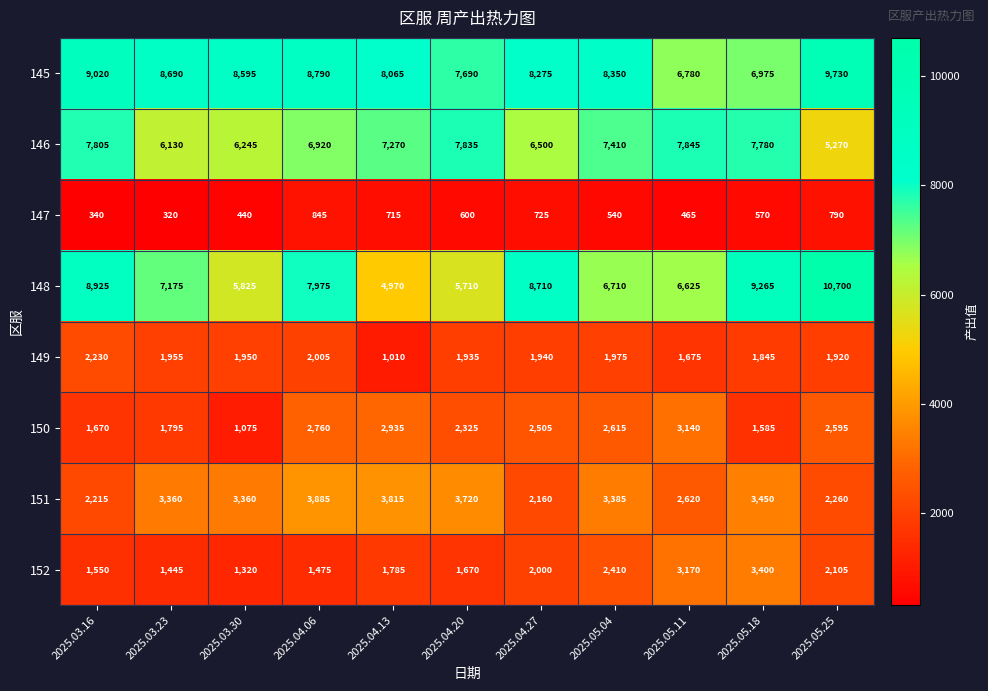

Rank the series at 2025.04.27 from highest to lowest value.

148, 145, 146, 150, 151, 152, 149, 147